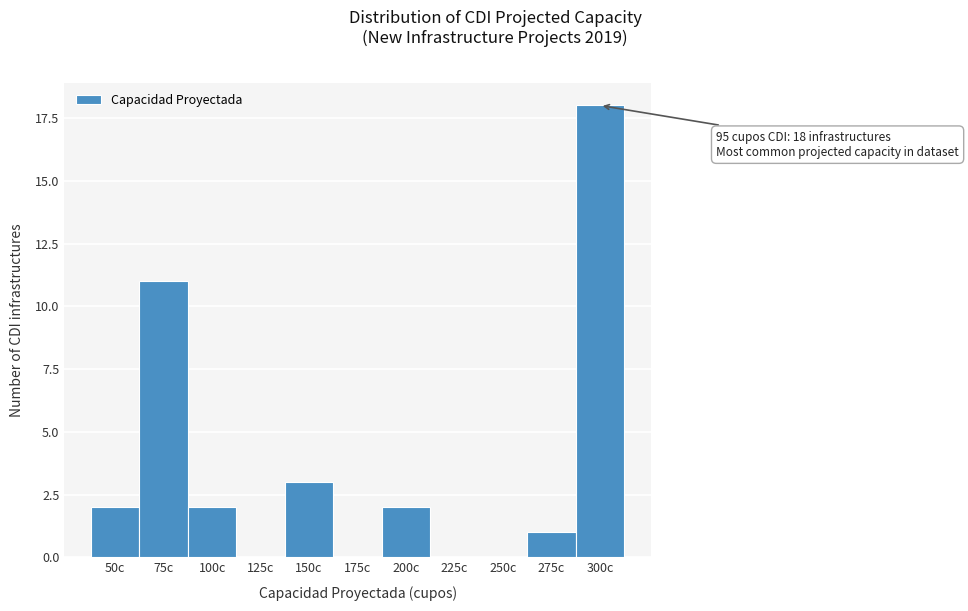

Reading right to left, transcribe all the data shown in this chart.

300c=18	275c=1	250c=0	225c=0	200c=2	175c=0	150c=3	125c=0	100c=2	75c=11	50c=2